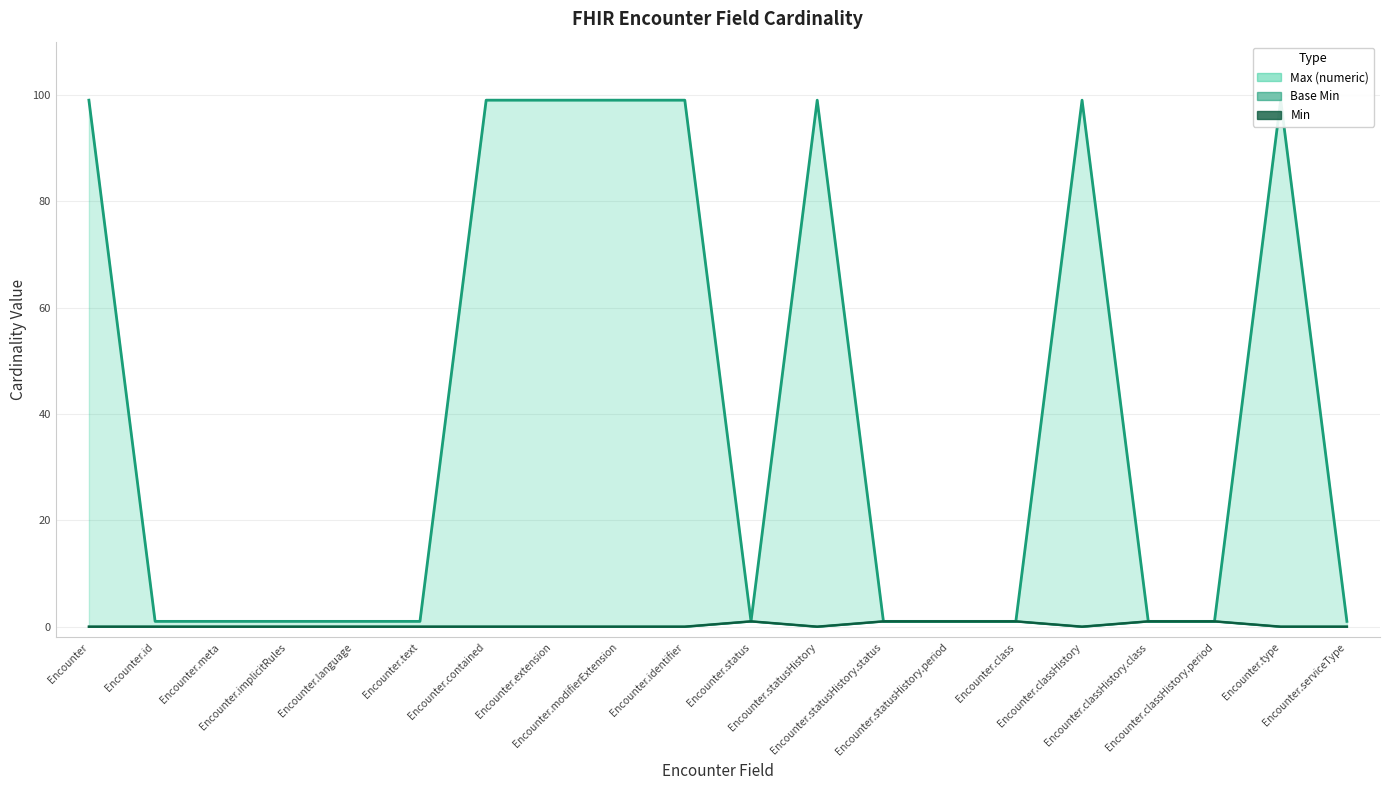

True or false: Max (numeric) has a value of 0 at Encounter.language.

False